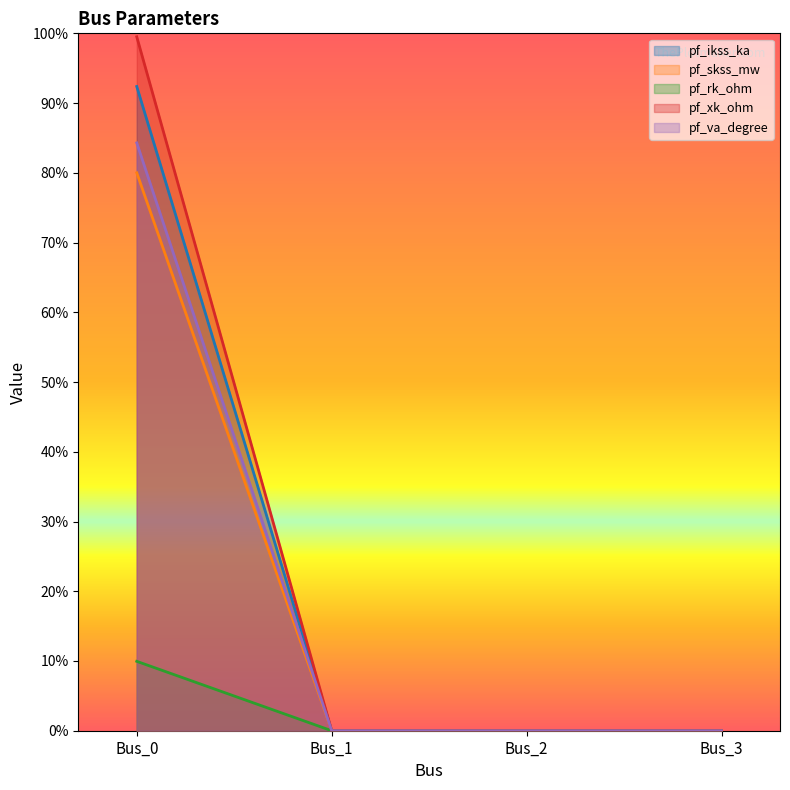

List the labels in order of pf_va_degree value, largest first.

Bus_0, Bus_1, Bus_2, Bus_3